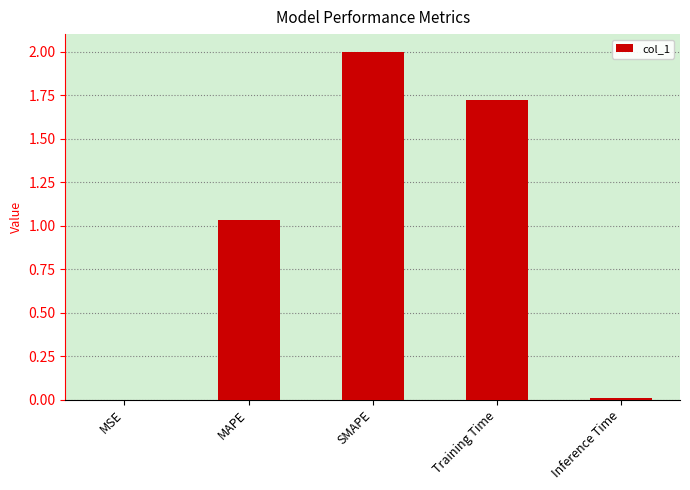

At which label is the value closest to 1?

MAPE